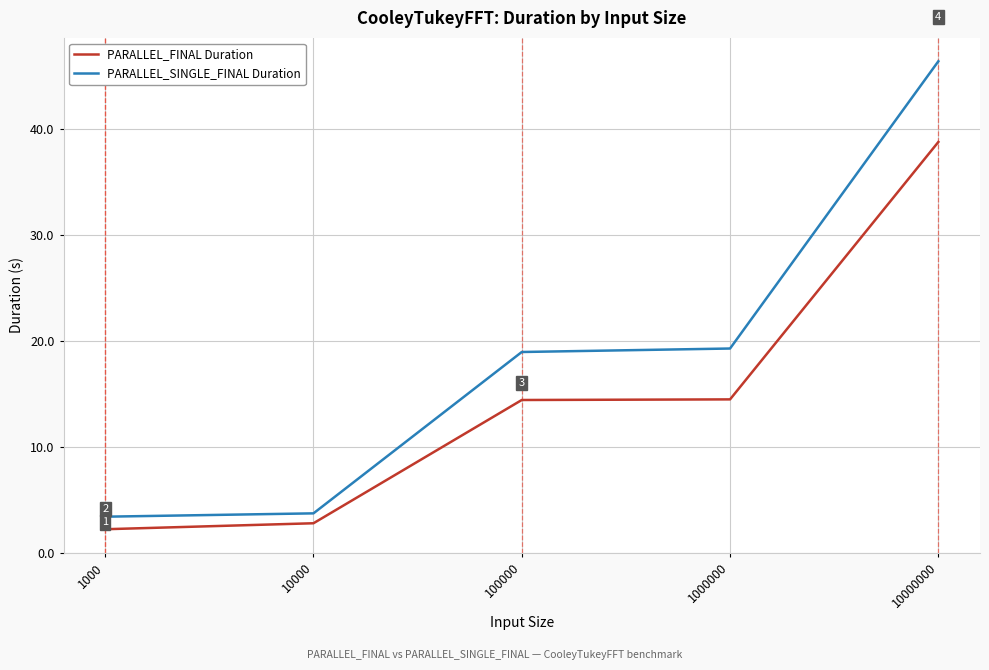

Which label corresponds to the largest value in the chart?

10000000